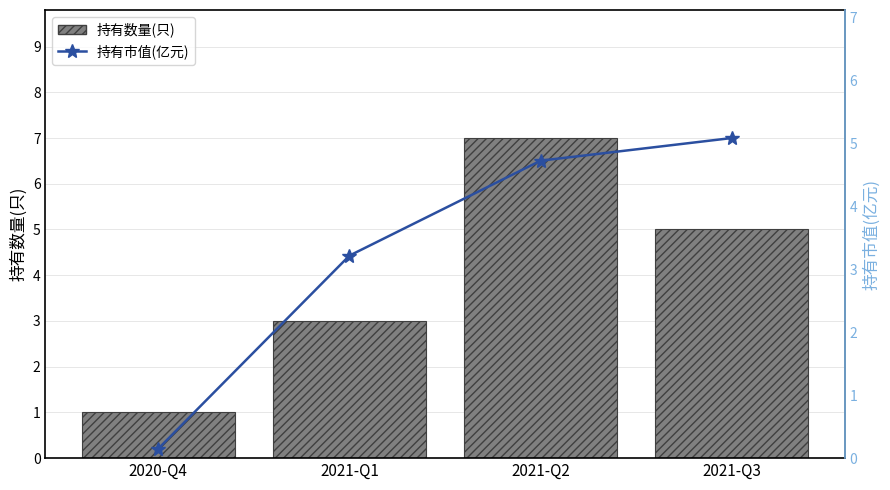

Where is 持有市值(亿元) nearest to the value 2?

2021-Q1